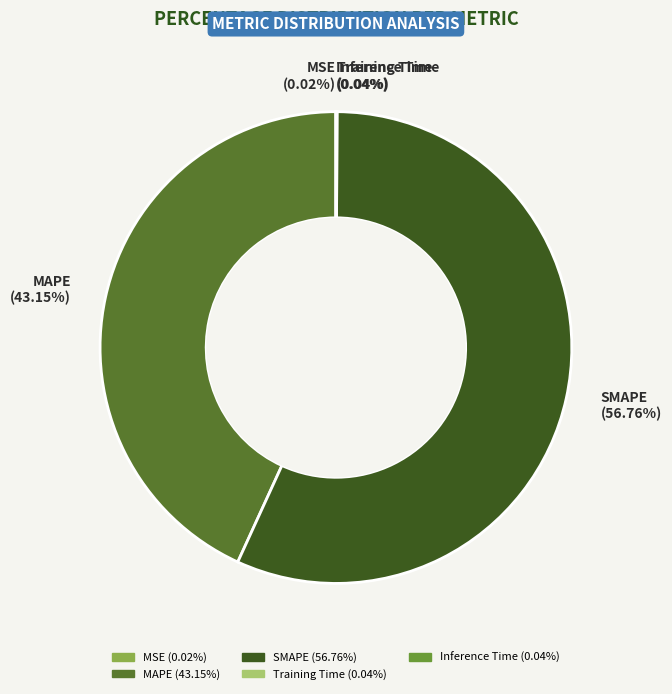

Approximately how many times larger is the value at SMAPE (56.76%) compared to MAPE (43.15%)?

1.3